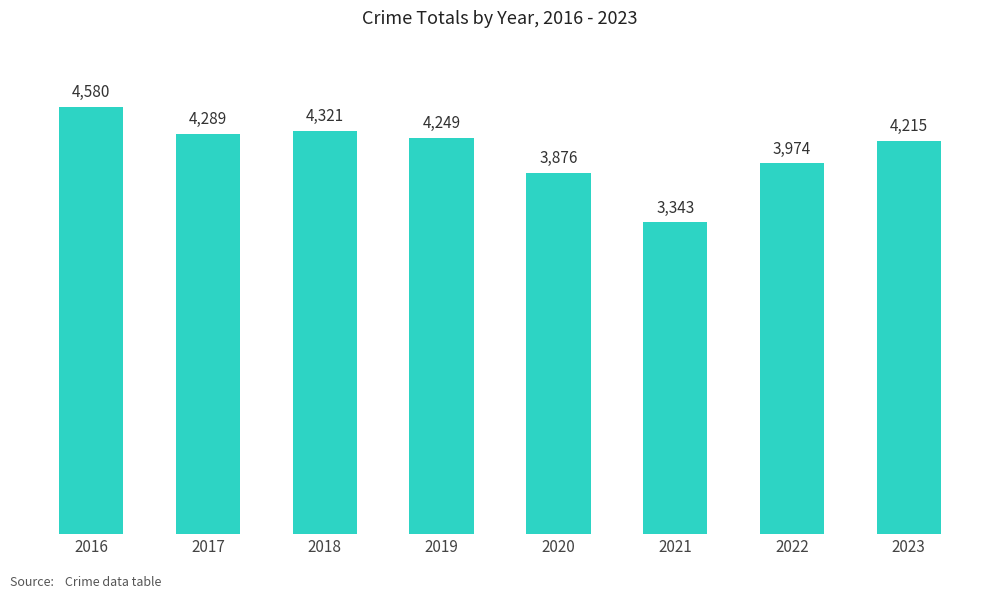

What is the difference between the values at 2023 and 2021?

872